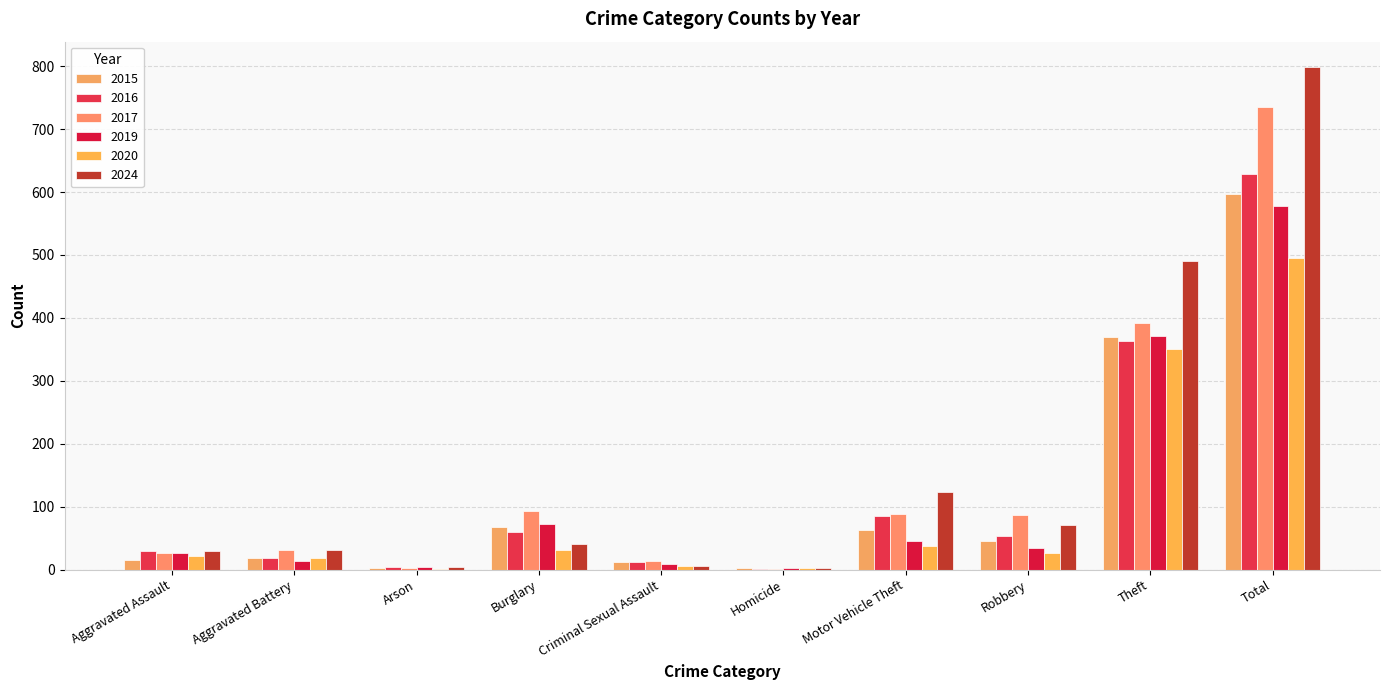

What is the average value of the 2015 series?

119